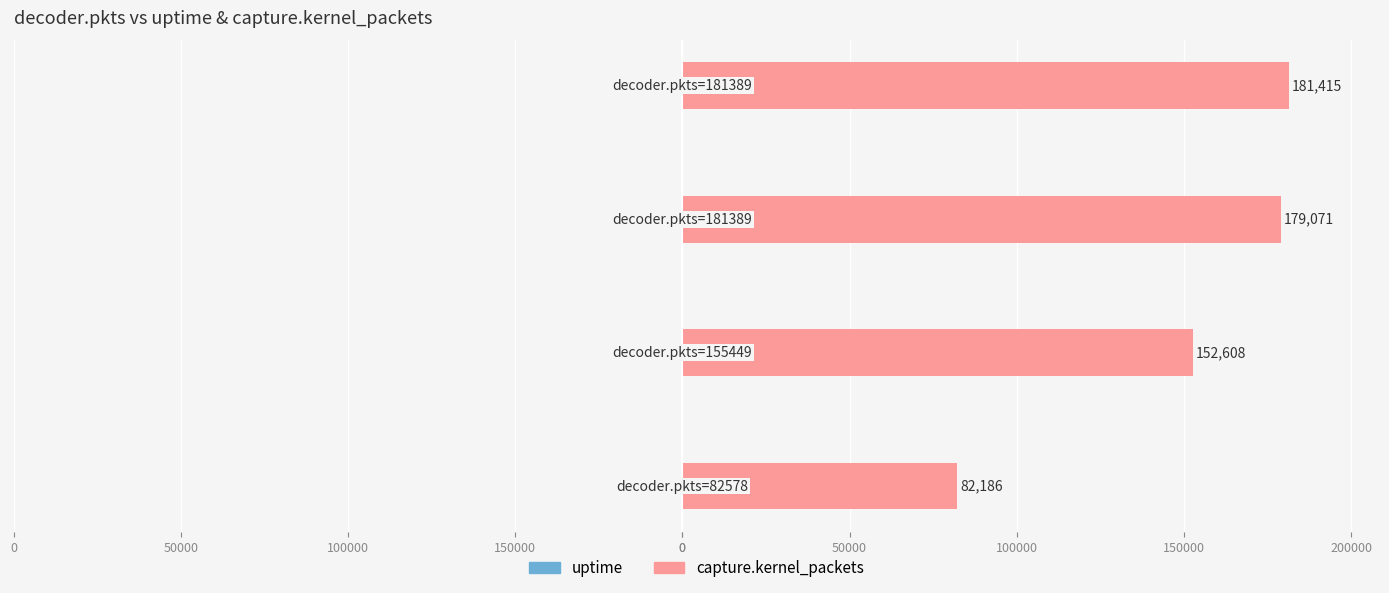

Read the capture.kernel_packets value at 100000, to the nearest 10.

179070